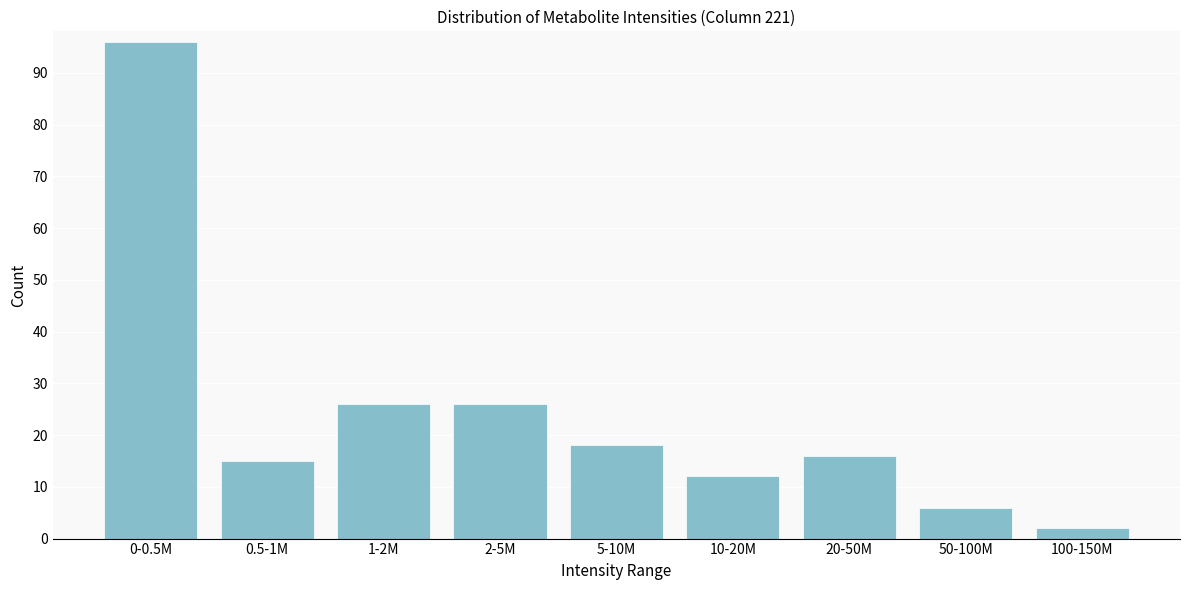

Reading left to right, extract all data points from this chart.

96	15	26	26	18	12	16	6	2